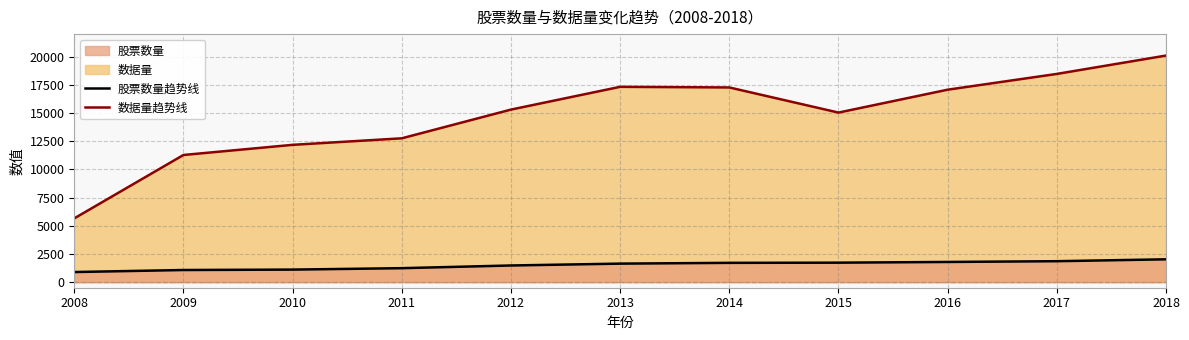

What is the sum of all 股票数量 values?

16504